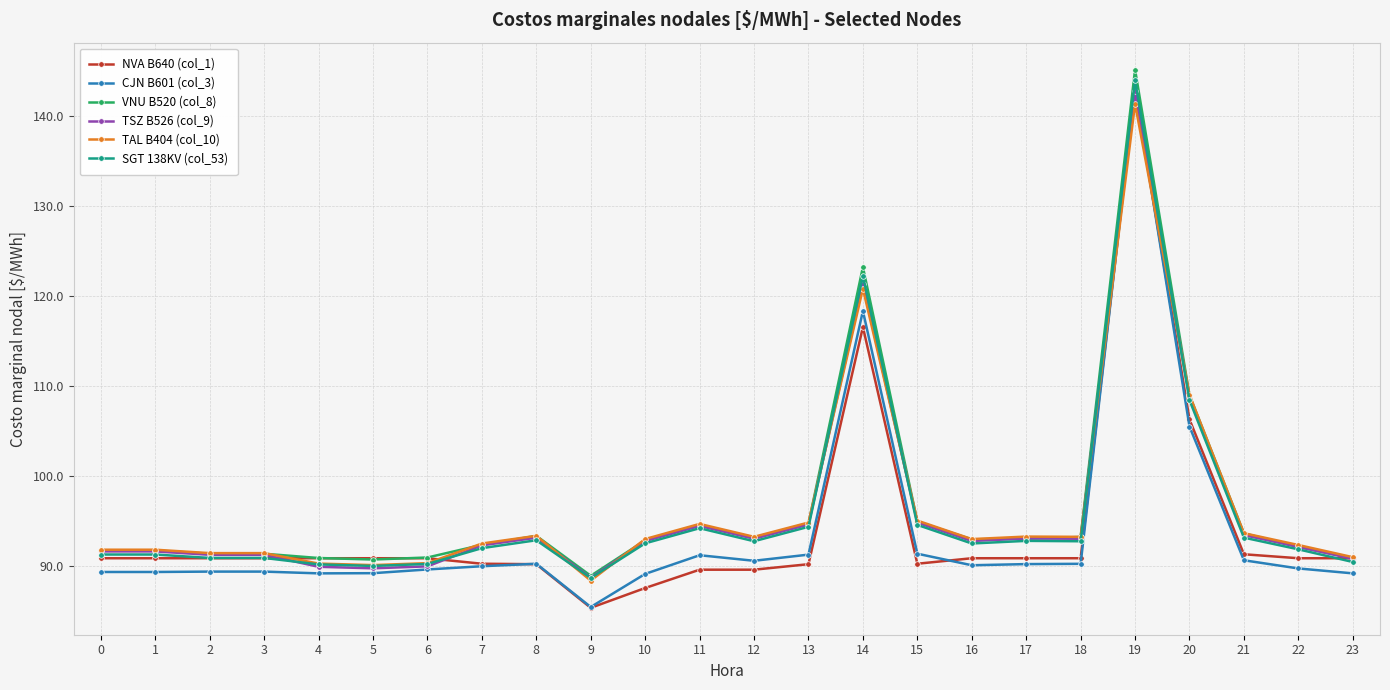

Count the number of data series in this chart.

6